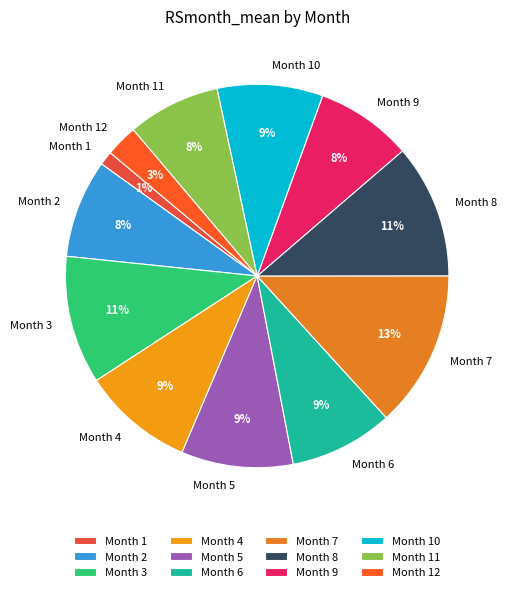

Which category has the smallest portion of the pie?

Month 1